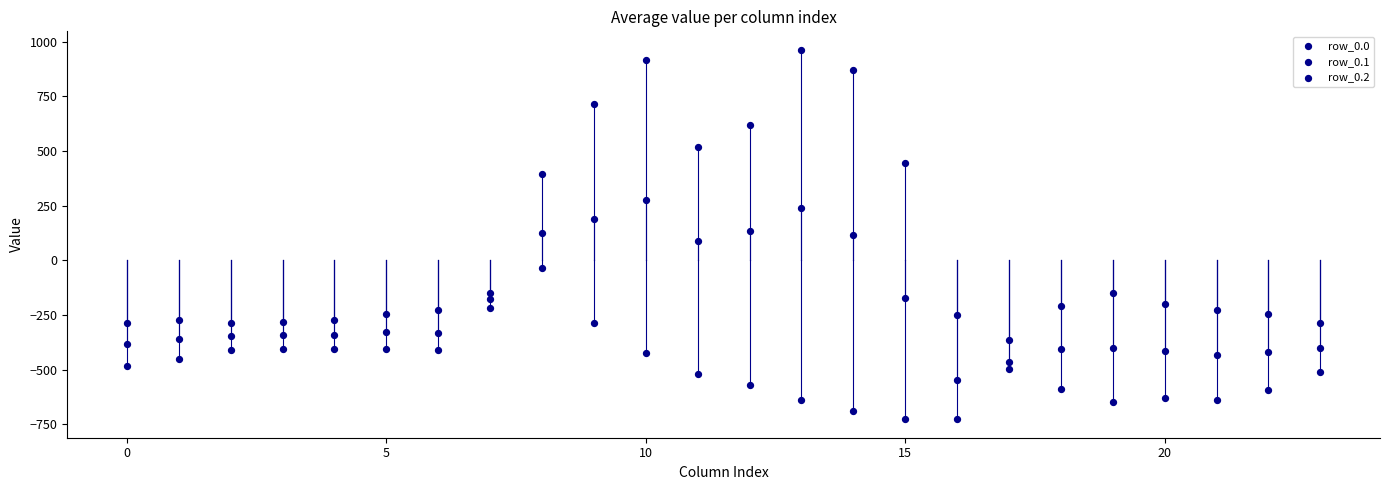

Count the number of points in this scatter plot.

72